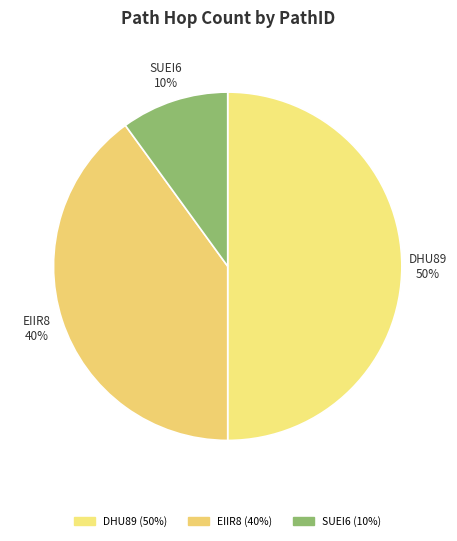

True or false: SUEI6 accounts for 16% of the total.

False